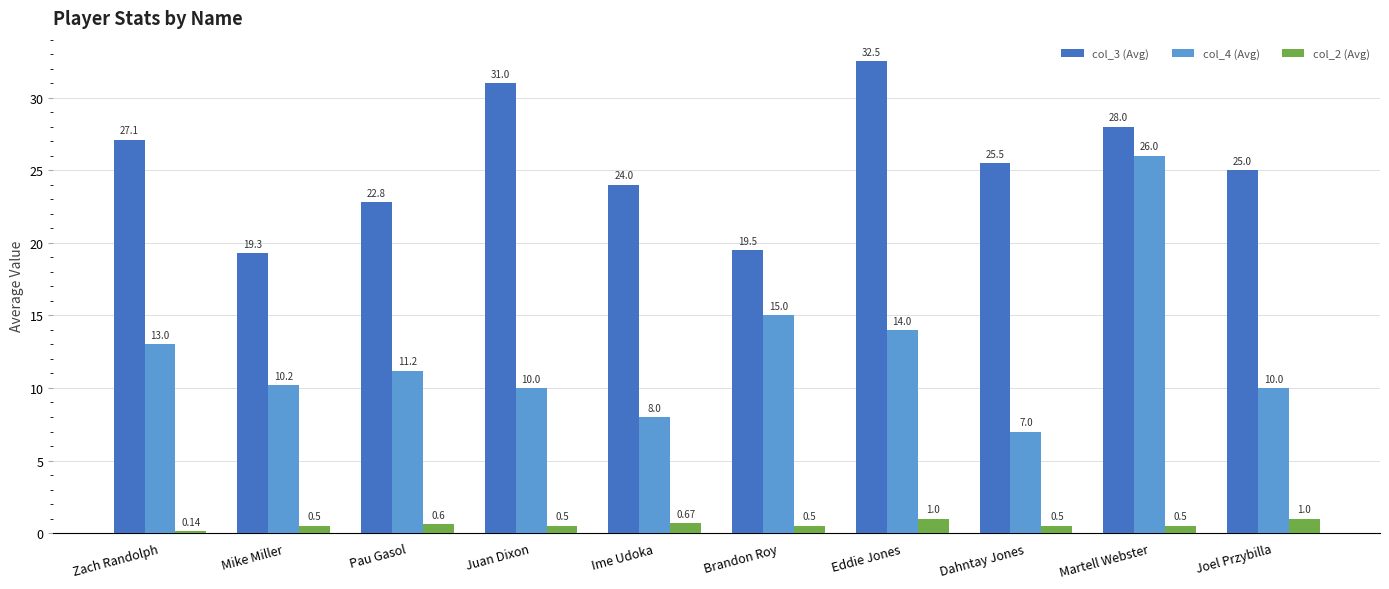

How many data points does each series have?

10